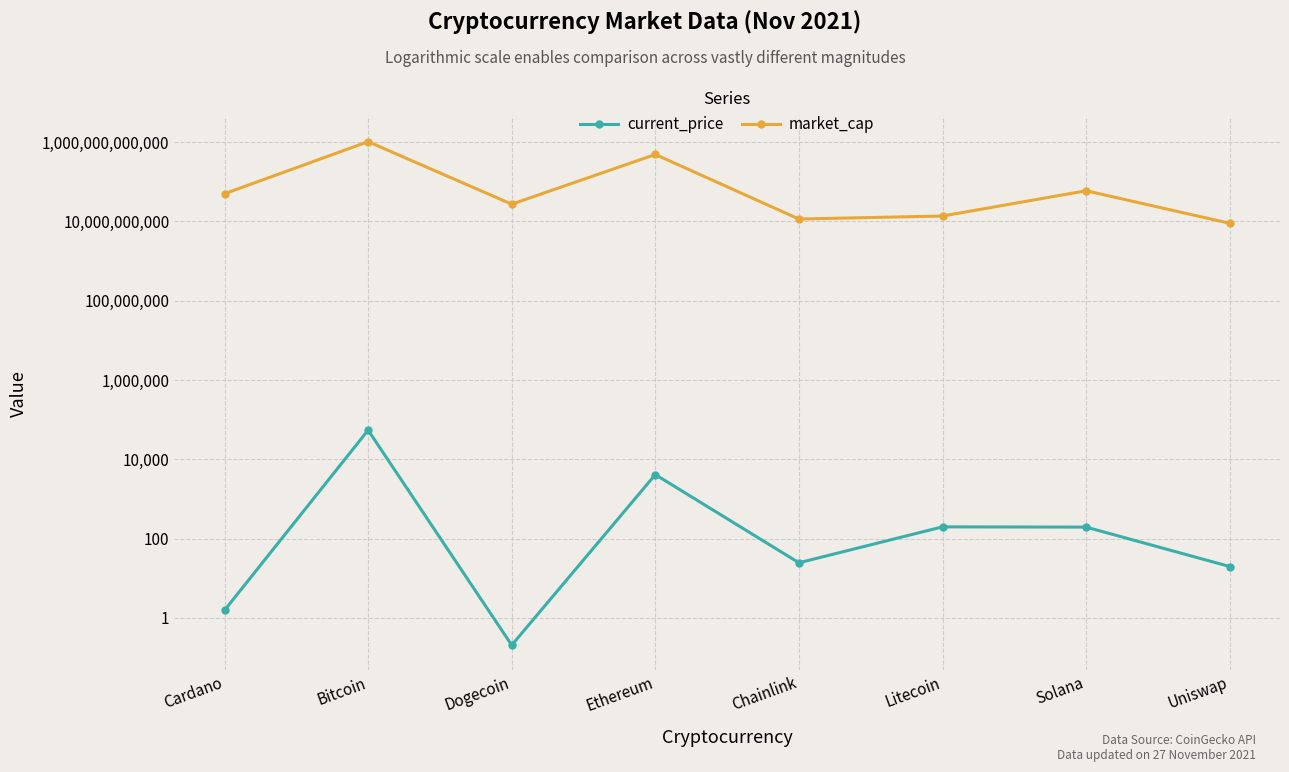

Does the chart have visible grid lines?

Yes